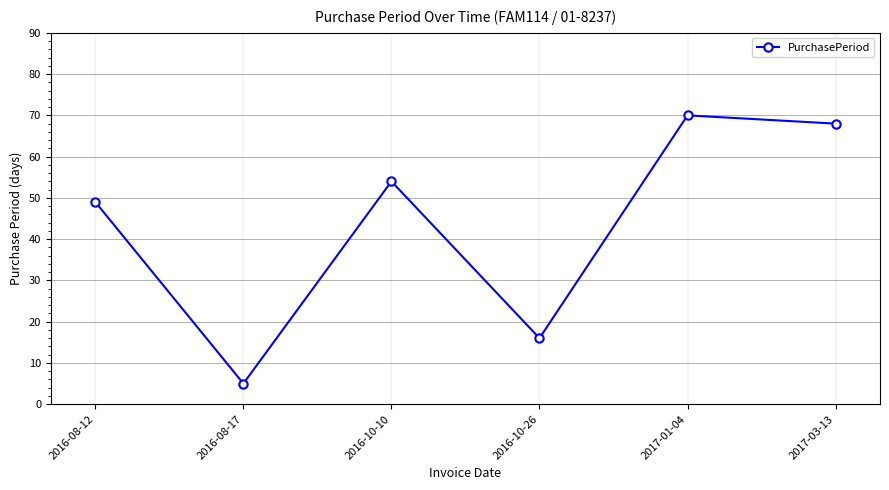

What position from the left is 2016-08-17?

2